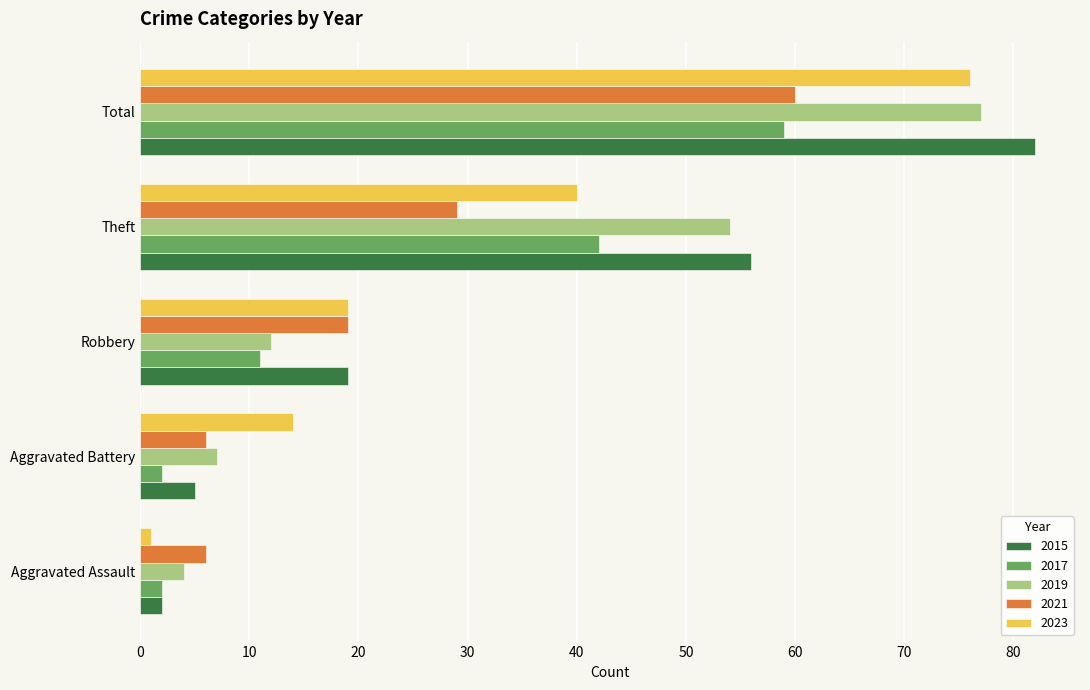

What are all the series names shown in the legend?

2015, 2017, 2019, 2021, 2023